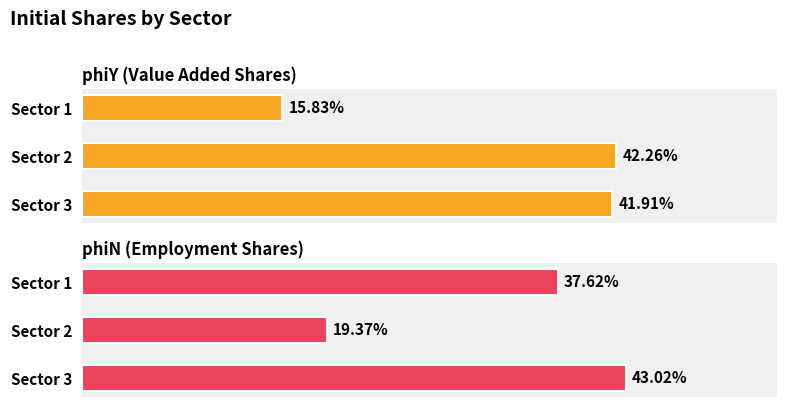

How many groups of bars are there?

3